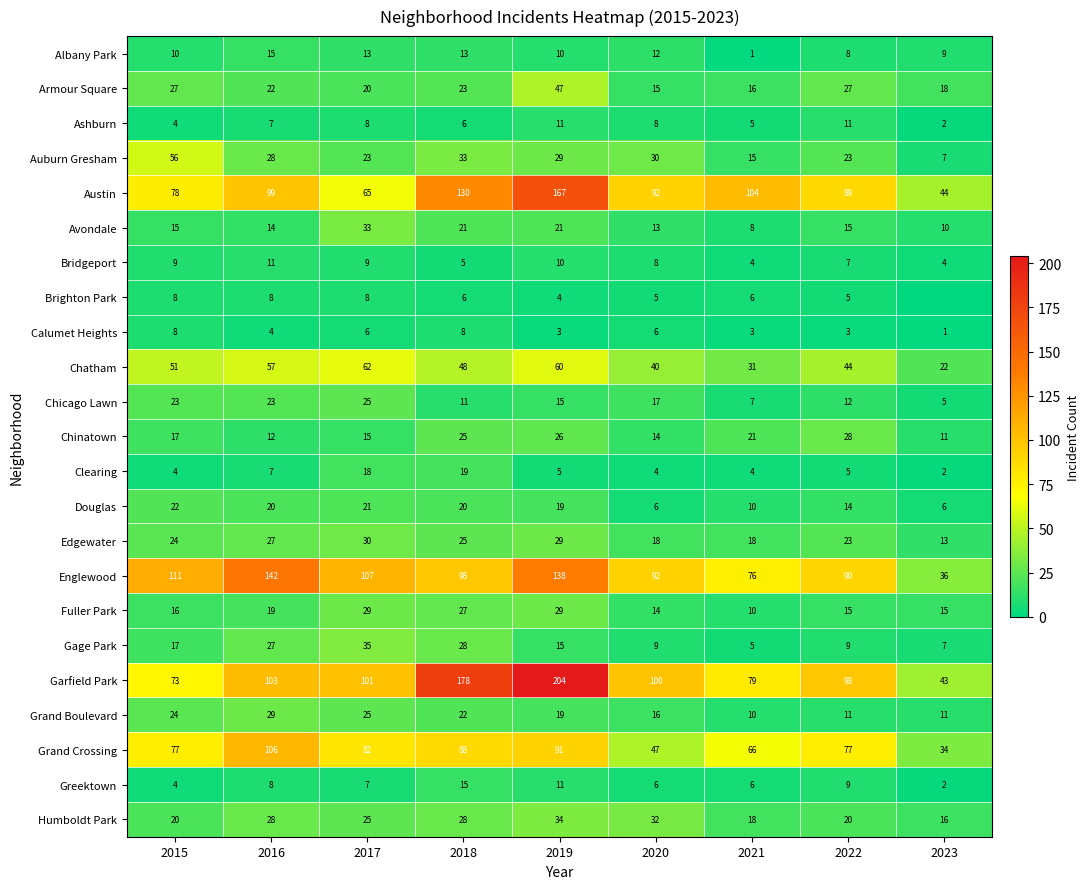

What is the difference between the maximum and minimum values in the Calumet Heights series?

7